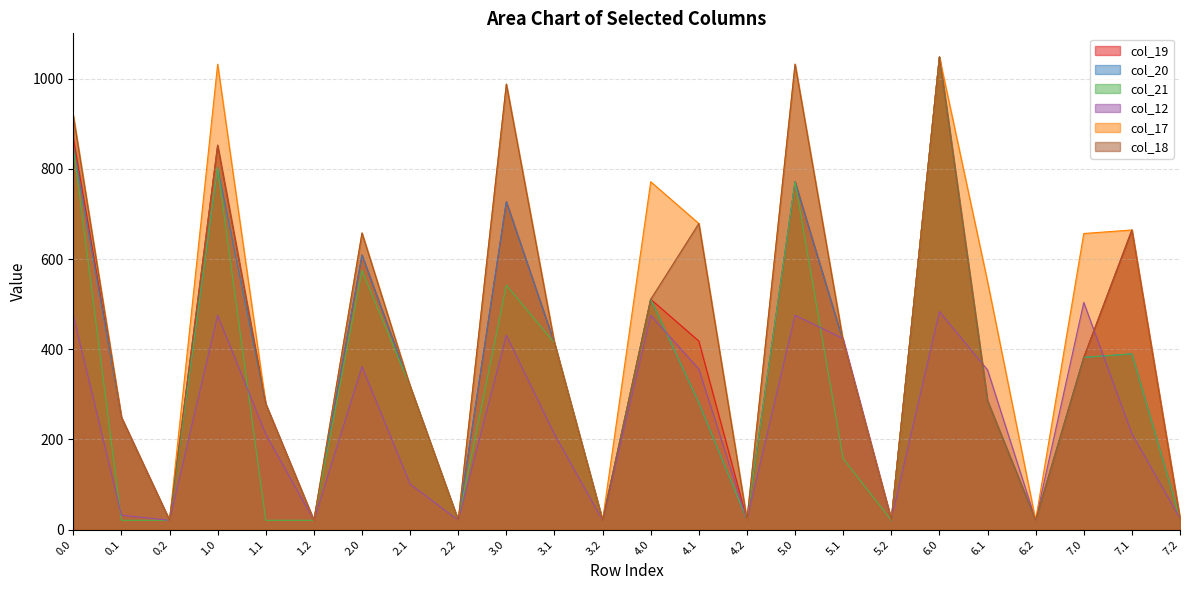

What is the total value across all series at 5.2?

131.4